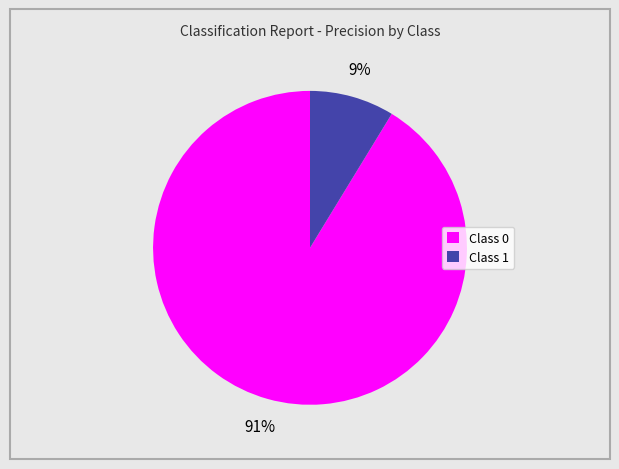

Do Class 1 and Class 0 together represent more than half of the pie?

Yes